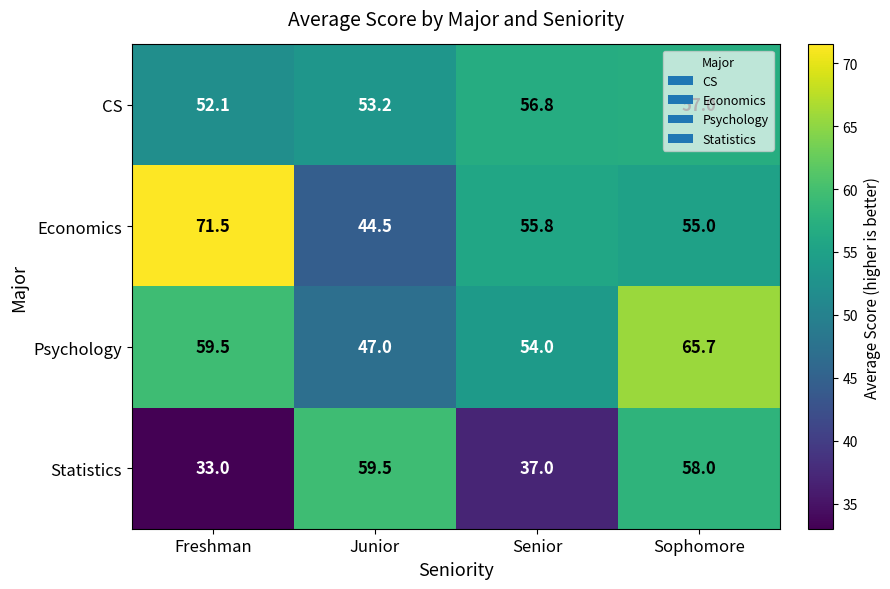

Rank the series by their maximum value, from highest to lowest.

Economics, Psychology, Statistics, CS